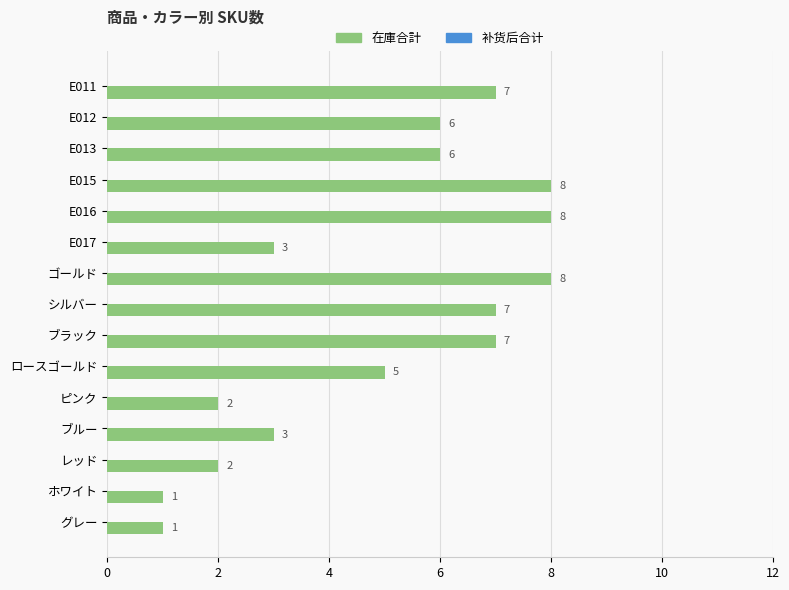

What is the approximate value at ブラック?

7